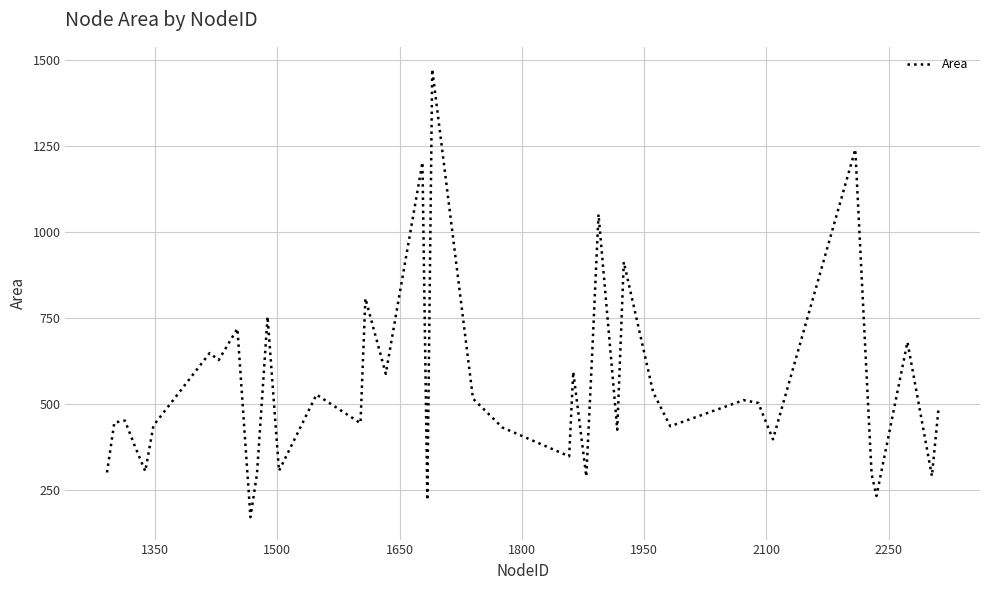

What is the smallest value displayed?

170.6